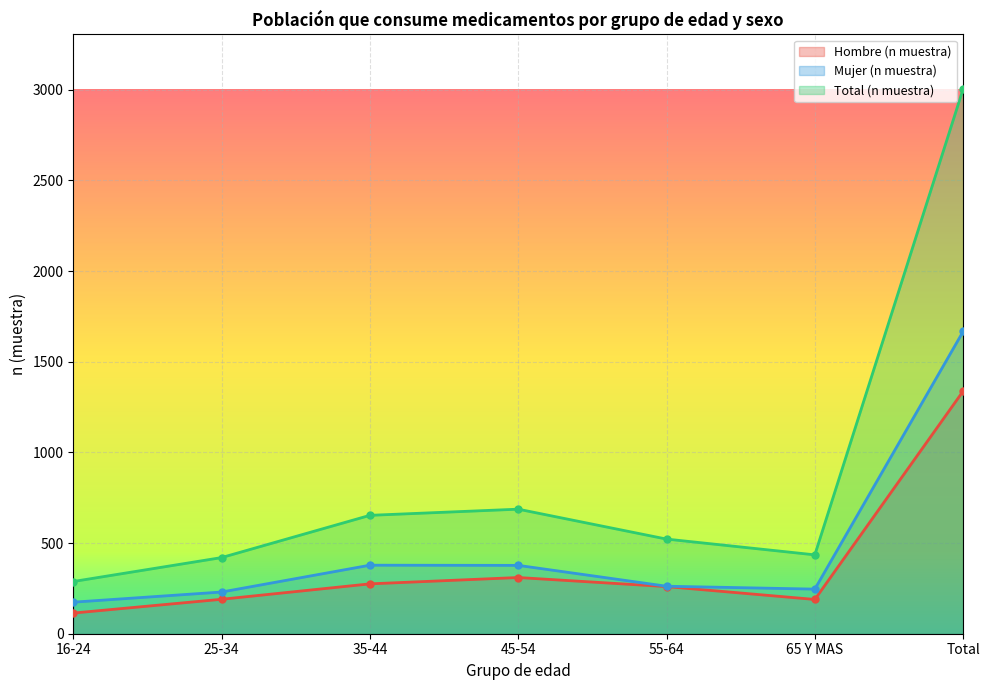

Is it true that Total (n muestra) equals 697 at 25-34?

False